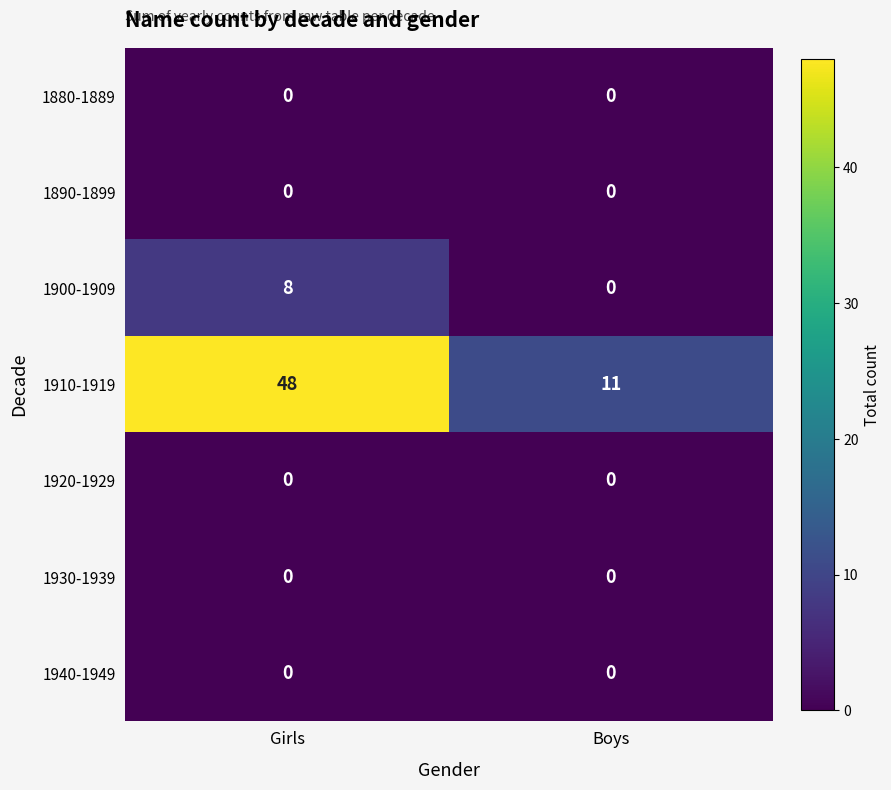

The value of 1900-1909 at Girls is 13. True or false?

False